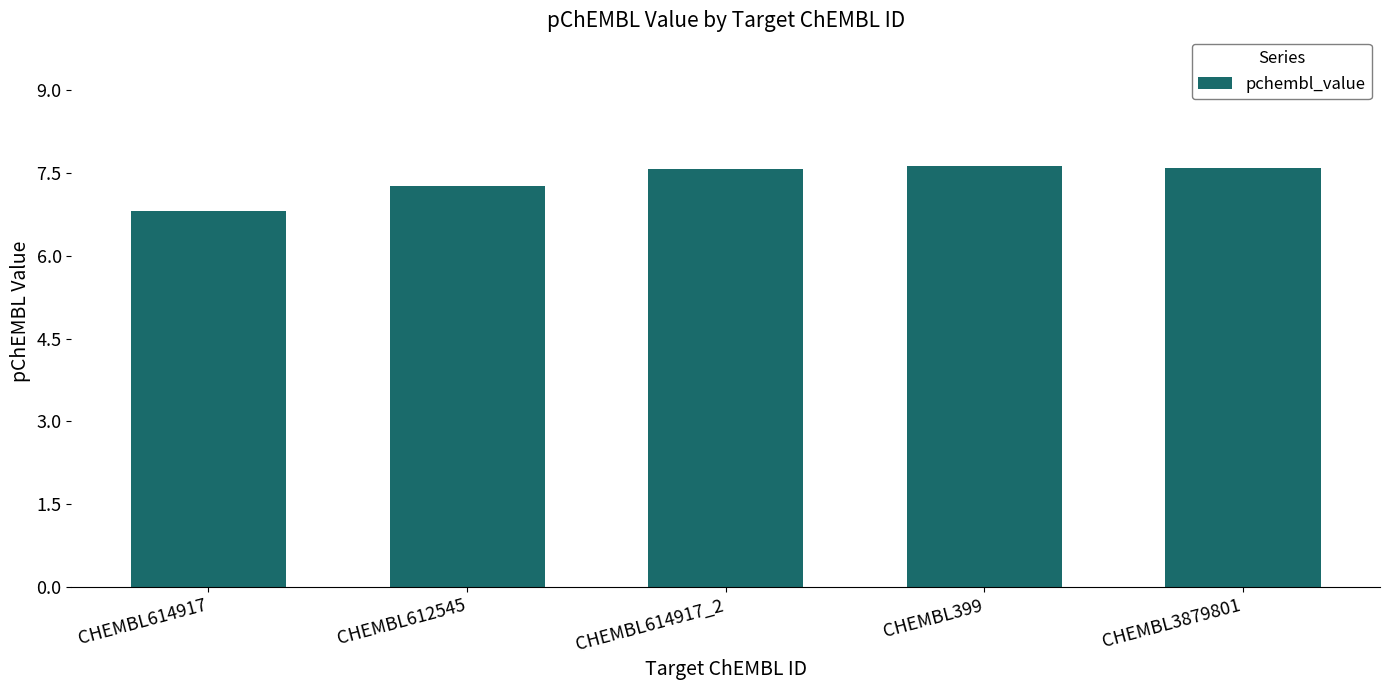

Count the values in the range 7 to 8.

4